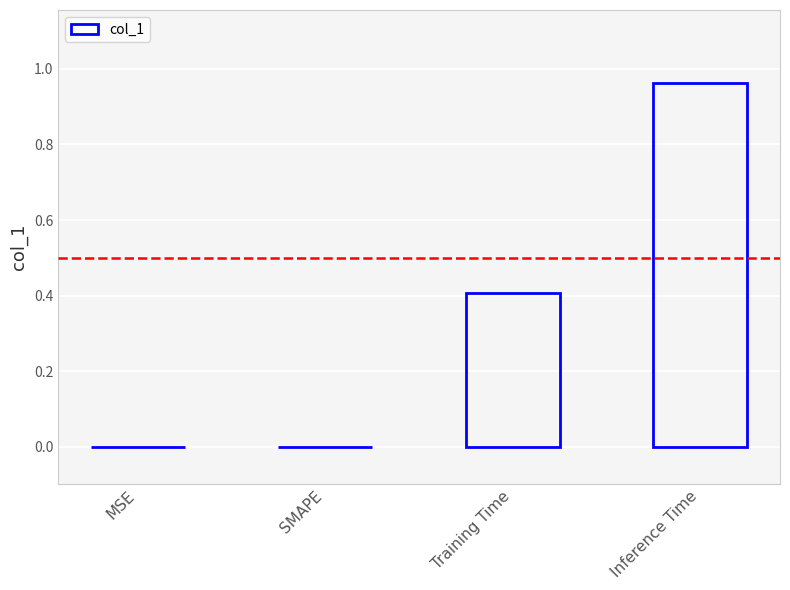

How many distinct data groups are displayed?

1